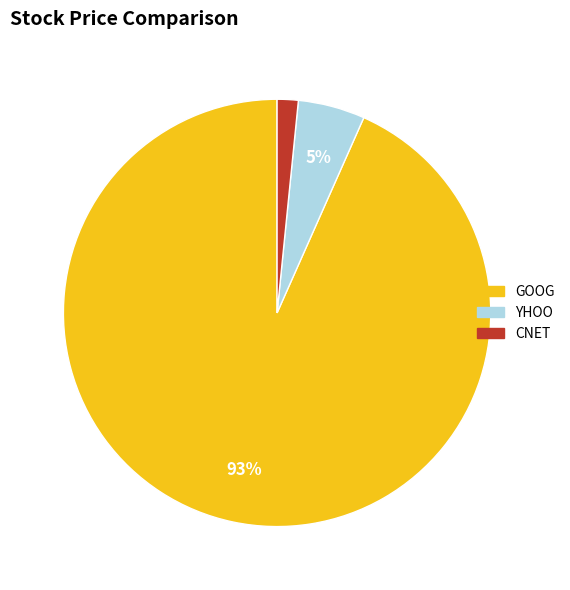

Combined, do YHOO and CNET account for over 50%?

No